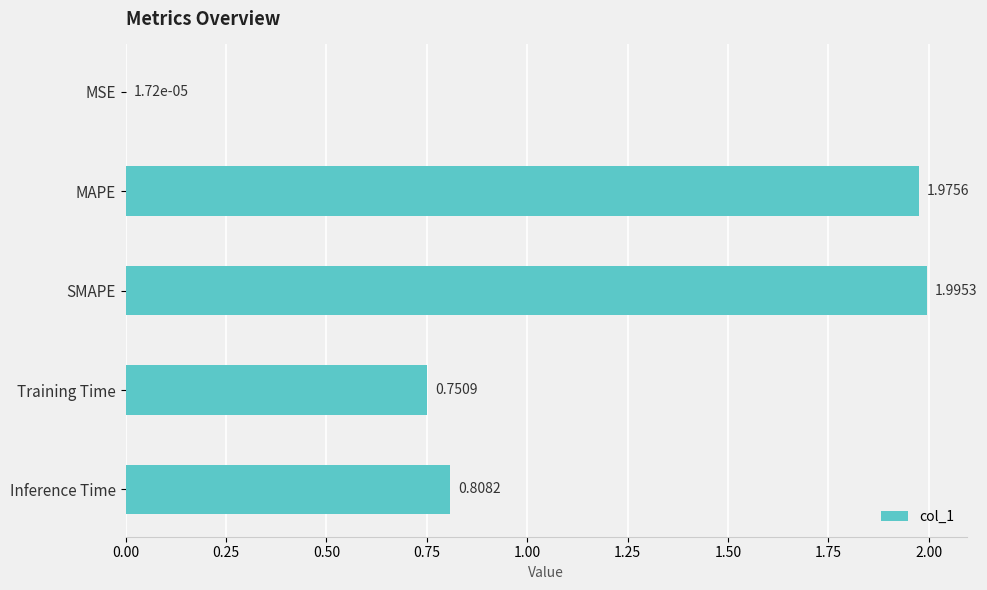

What is the average value?

1.1